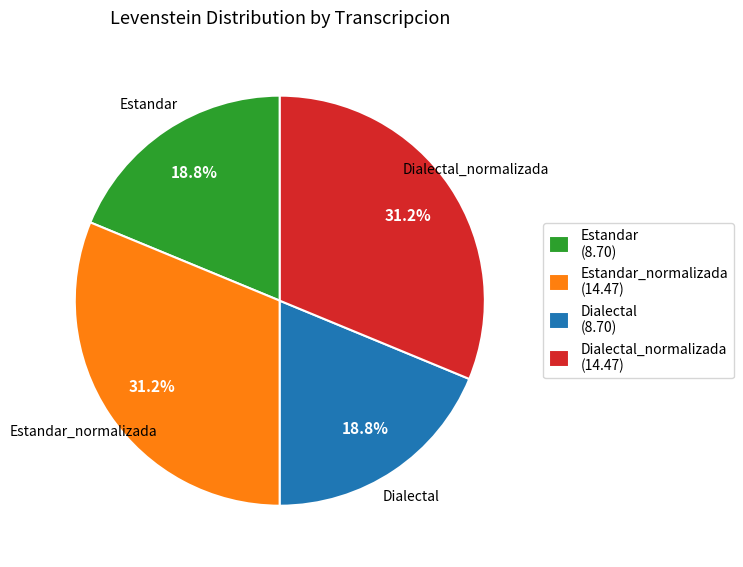

Approximately how many times larger is the value at Dialectal compared to Estandar_normalizada?

0.6